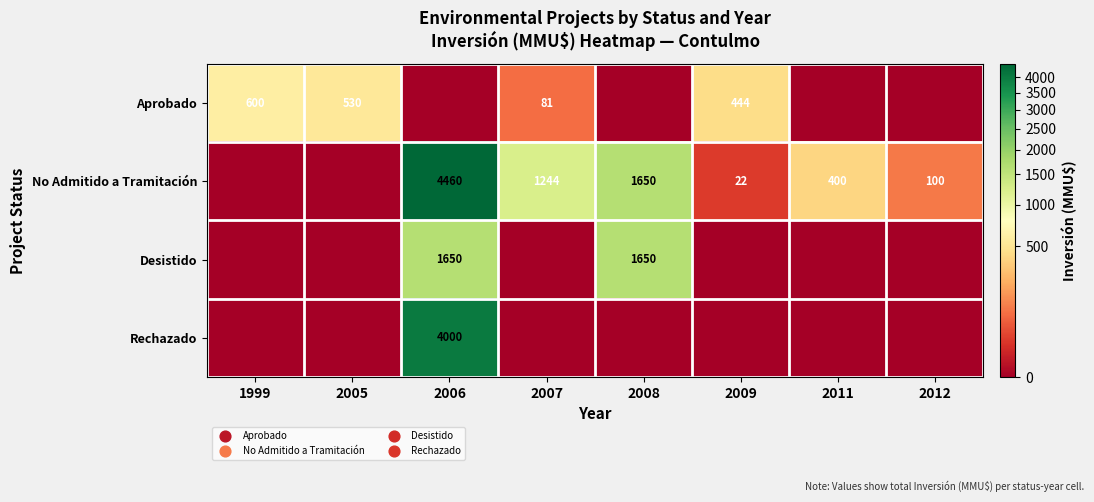

Count the number of data series in this chart.

4